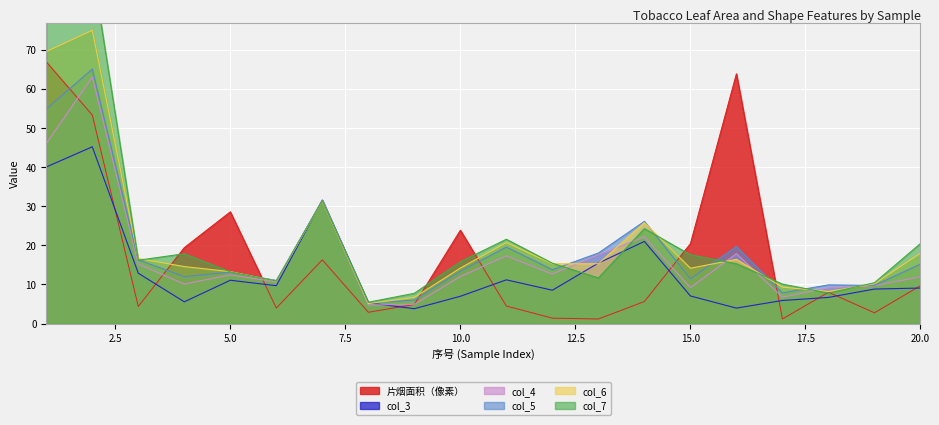

Is the value of 片烟面积（像素） at 2 greater than the value of col_6 at 3?

Yes